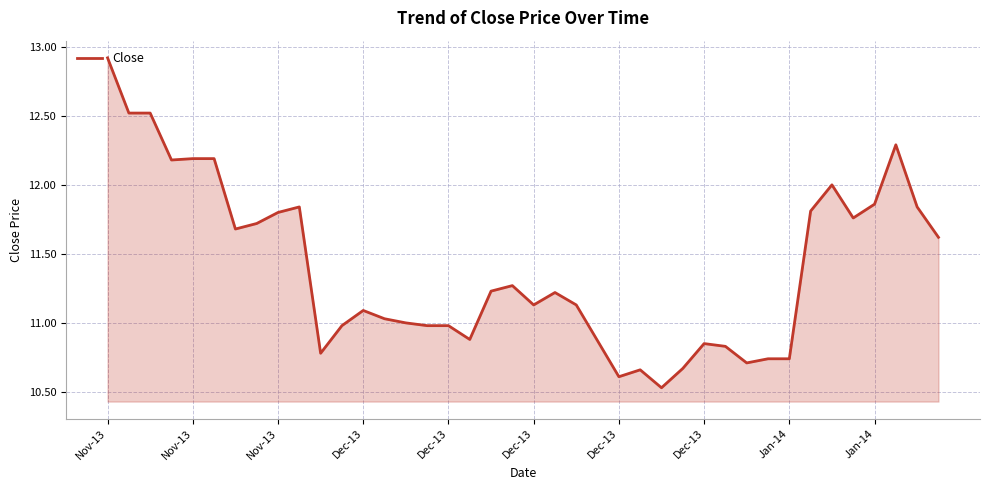

What is the difference between the maximum and minimum values?

2.4